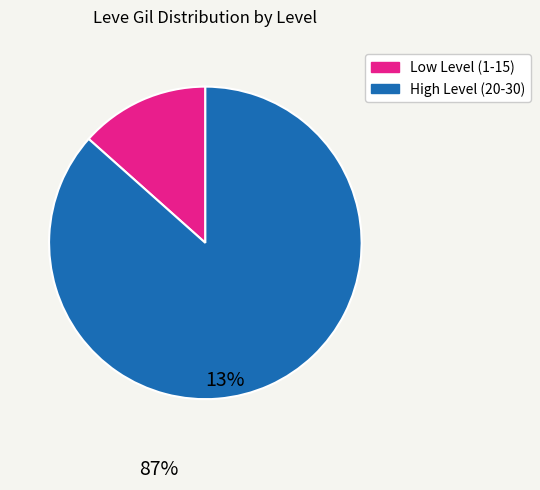

Is there any slice that represents more than half of the pie?

Yes